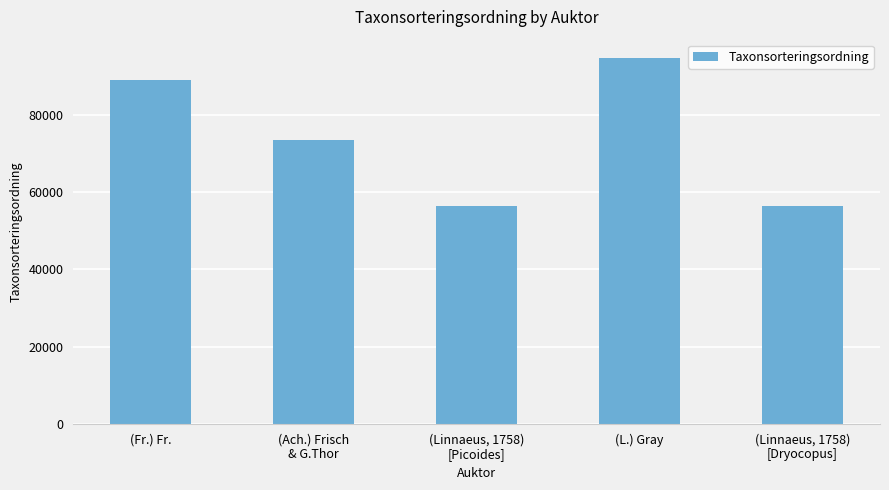

What is the change in value from (Linnaeus, 1758)
[Picoides] to (L.) Gray?

+38443